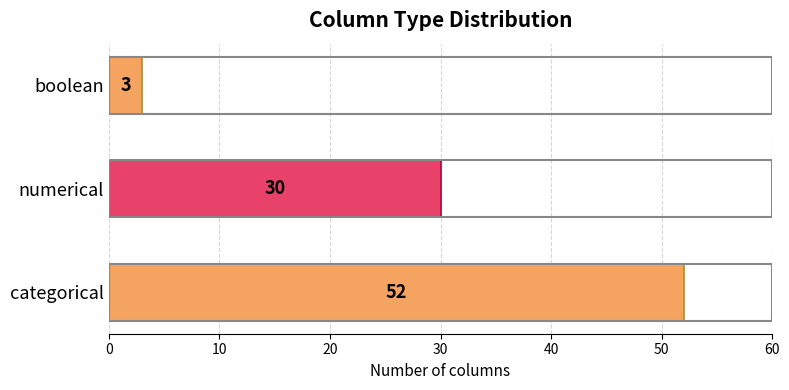

Rank the categories by value from lowest to highest.

boolean, numerical, categorical